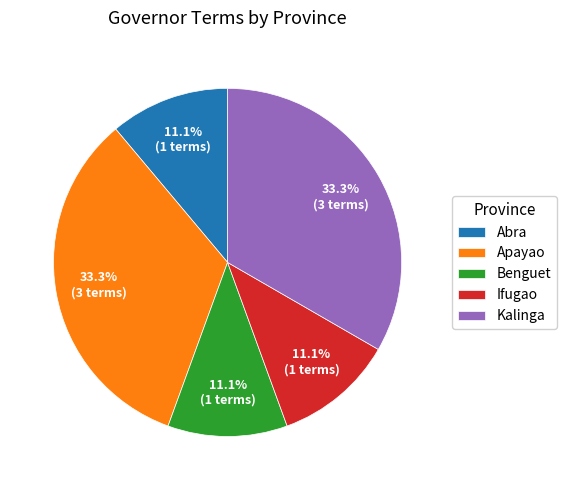

Does Apayao account for over 50% of the chart?

No